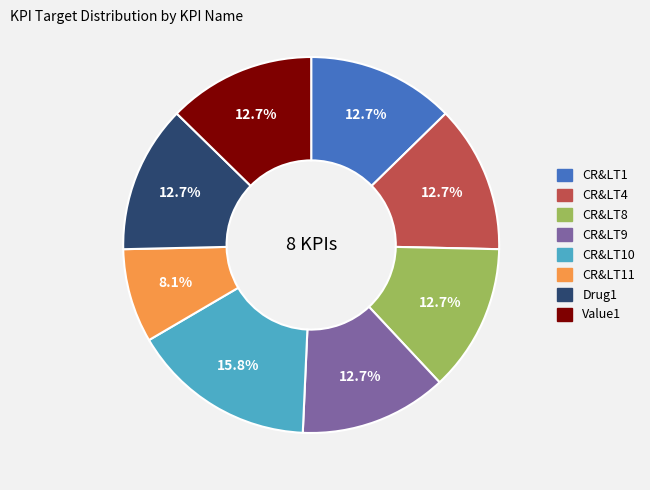

Is there any slice that represents more than half of the pie?

No